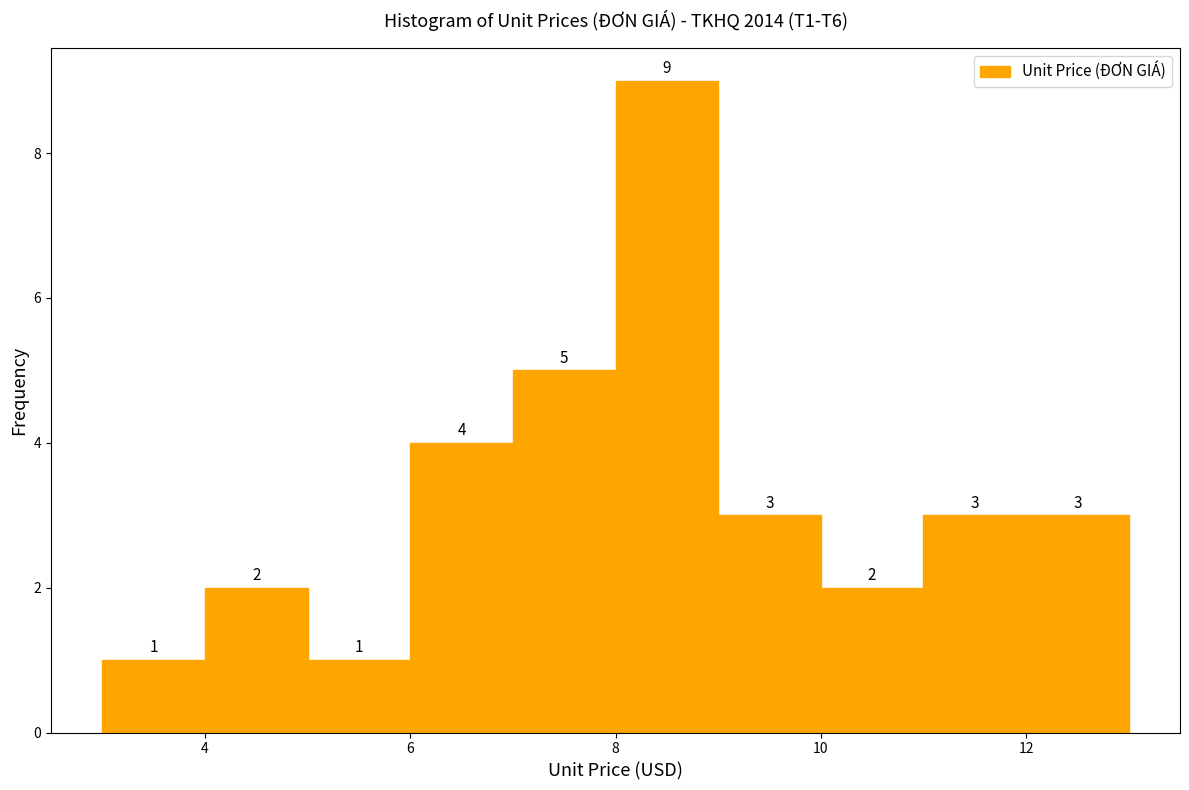

Over which range of the x-axis is the bar tallest?

8 to 9